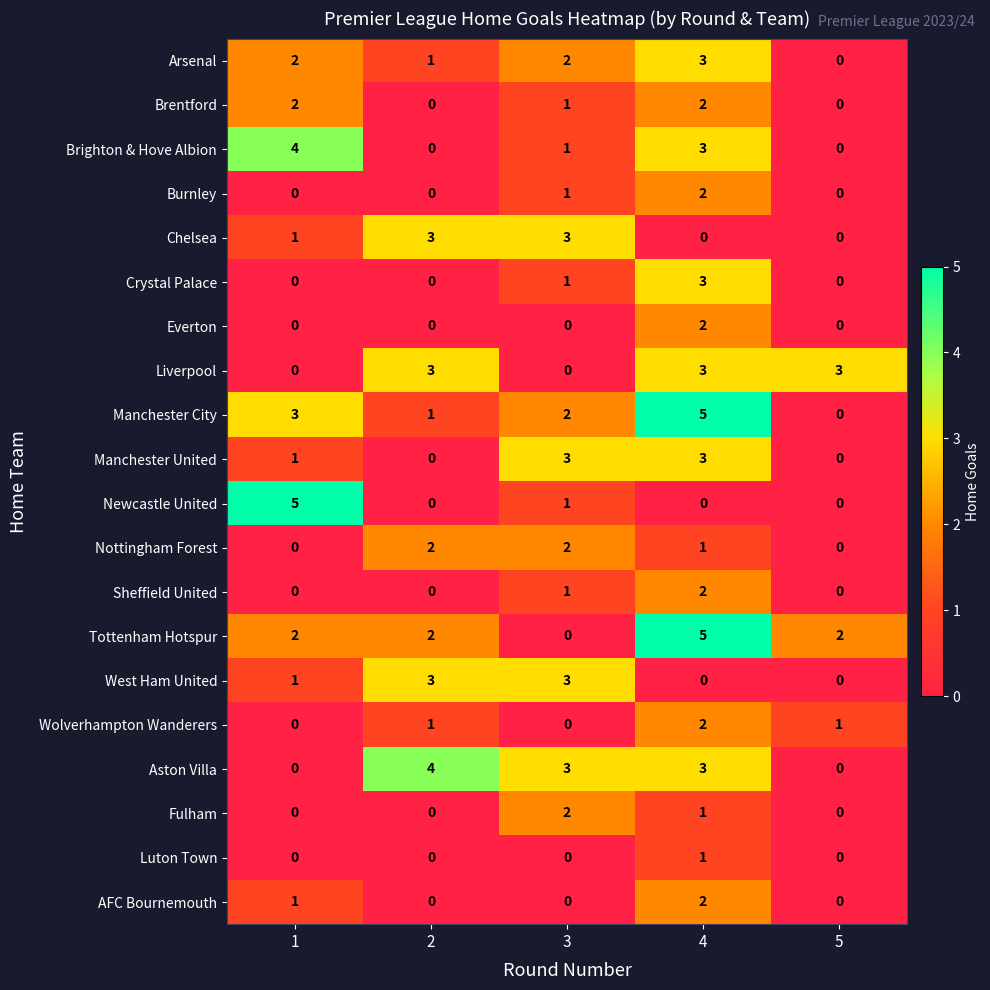

What is the sum of the Chelsea values at 2 and 3?

6